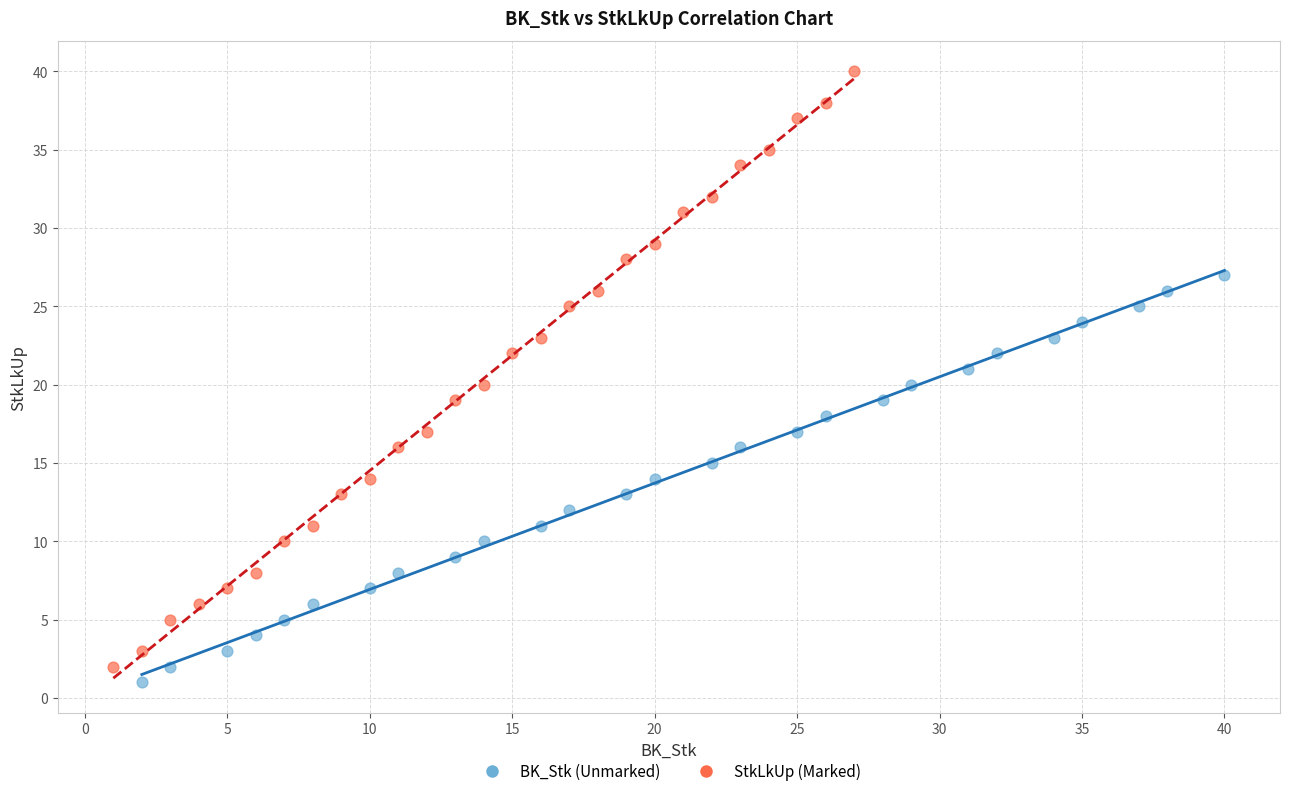

Which series reaches the minimum Y coordinate?

BK_Stk (Unmarked)